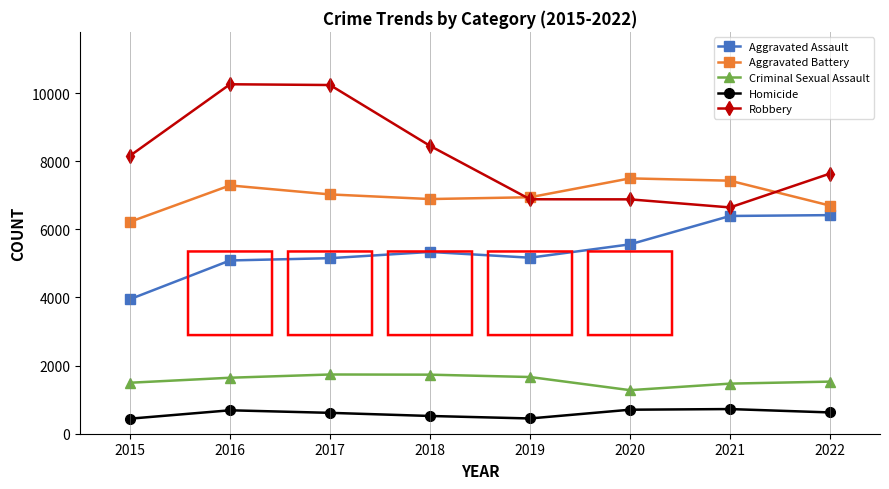

Is this an area chart (filled region under the line)?

No